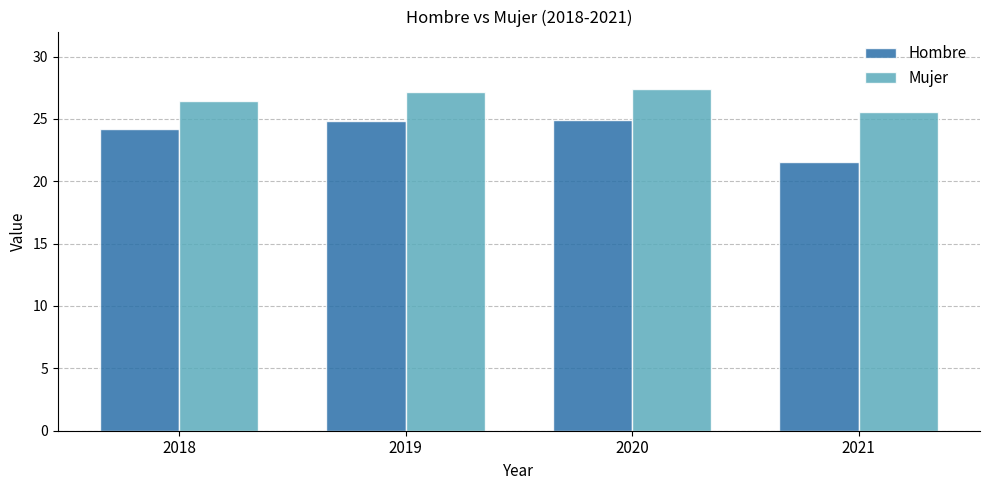

Count the number of categories in the chart.

4